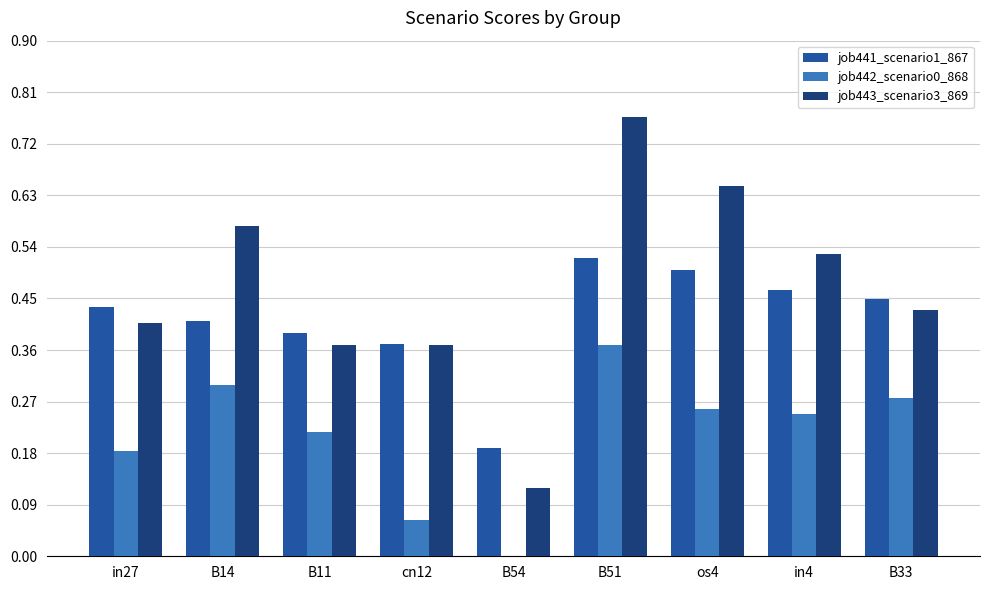

Between B51 and os4, which series saw the biggest shift?

job443_scenario3_869